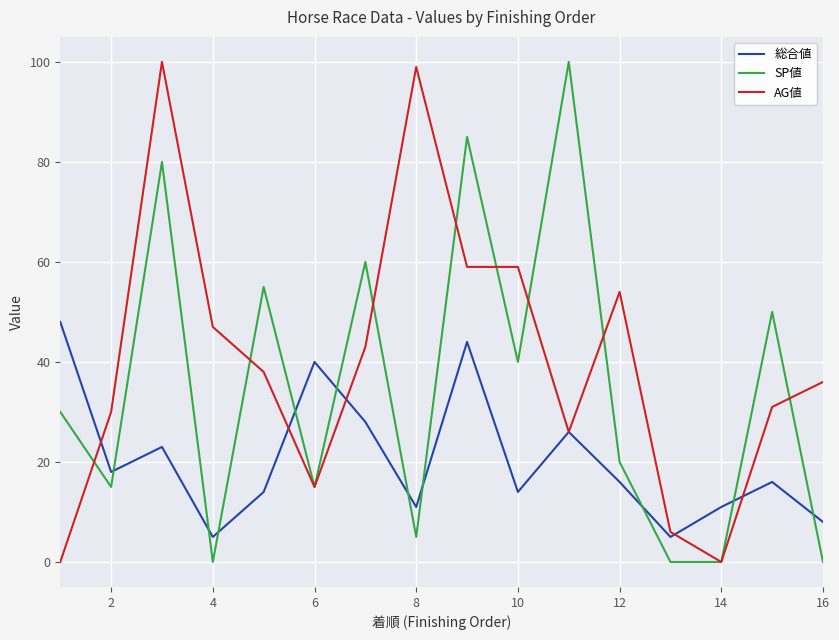

How many interior local valleys does the 総合値 series have?

5